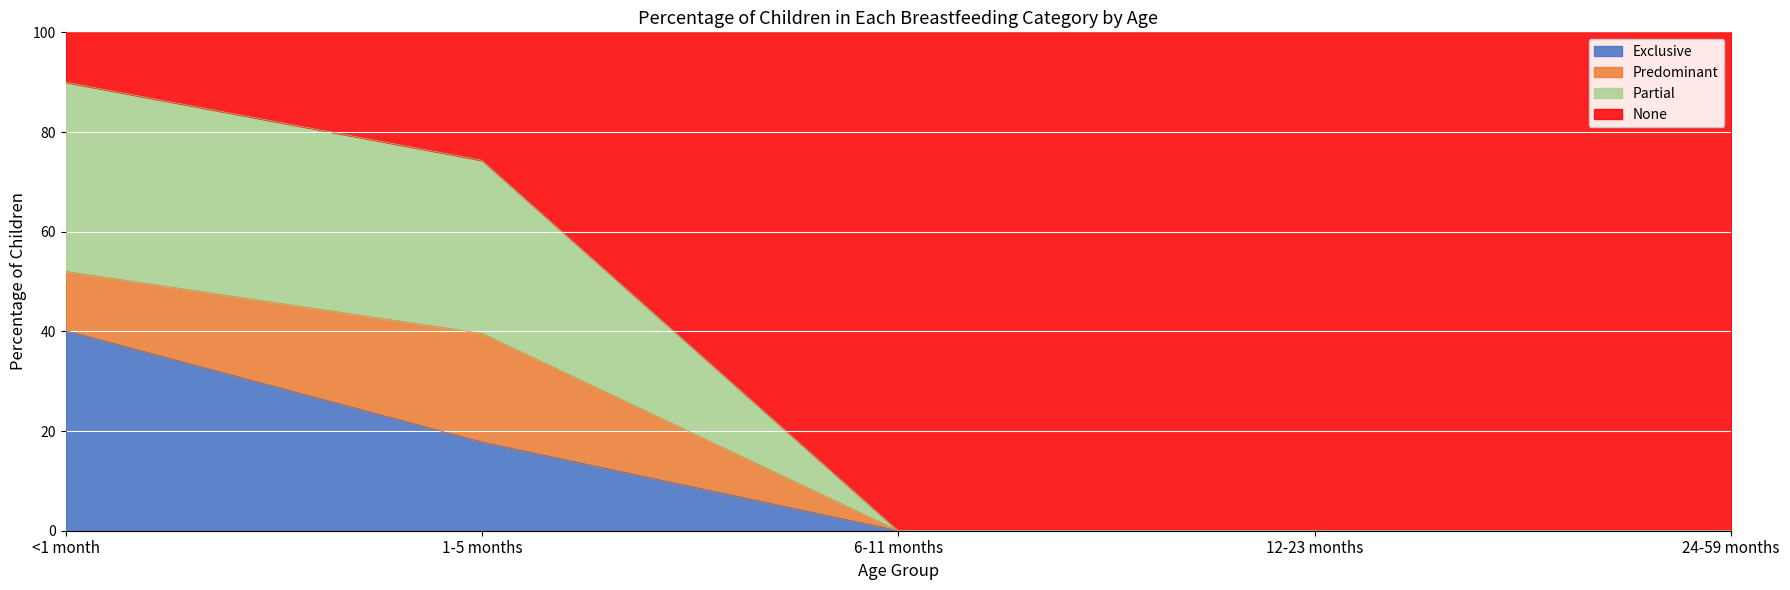

True or false: None has a value of 31.2 at <1 month.

False